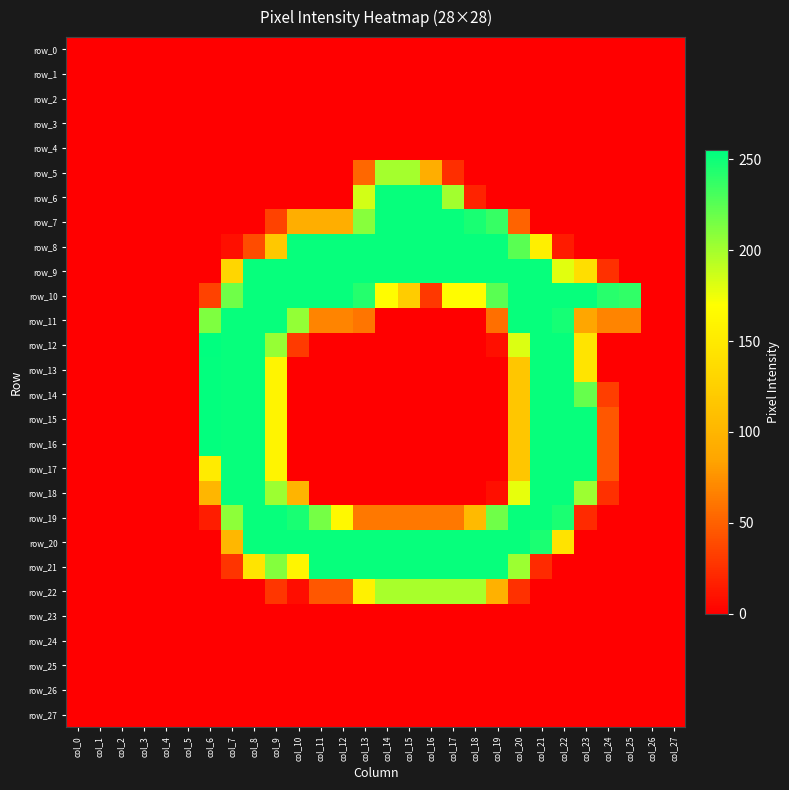

What is the average value of the row_14 series?

64